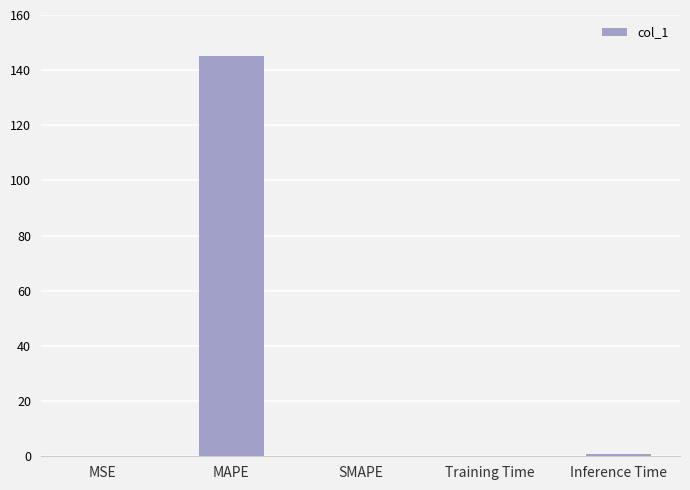

How many categories are shown in the chart?

5